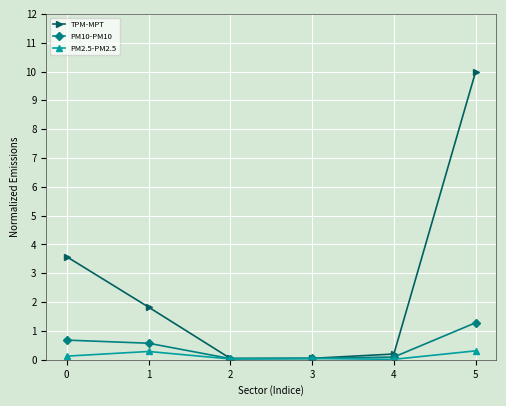

What is the maximum value for TPM-MPT?

10.0